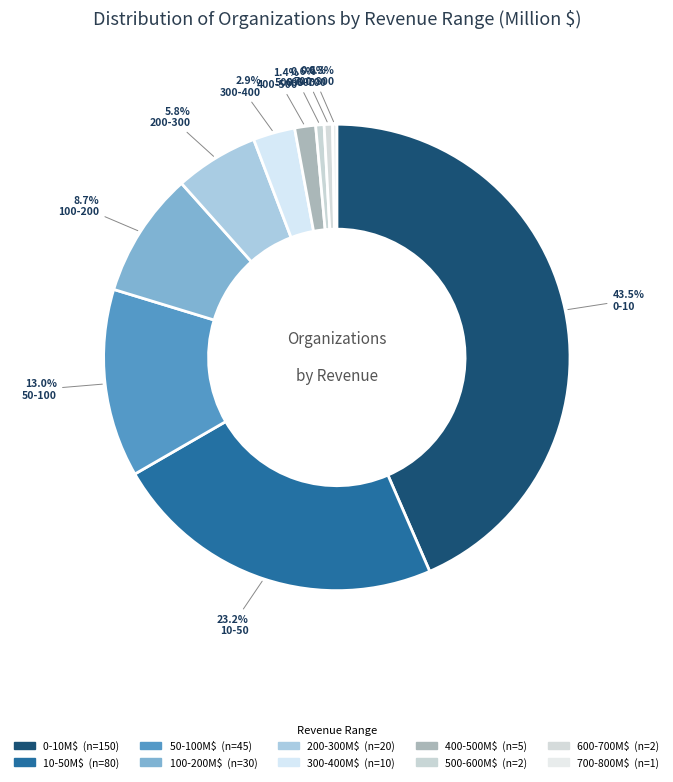

Count the number of slices in the pie.

10